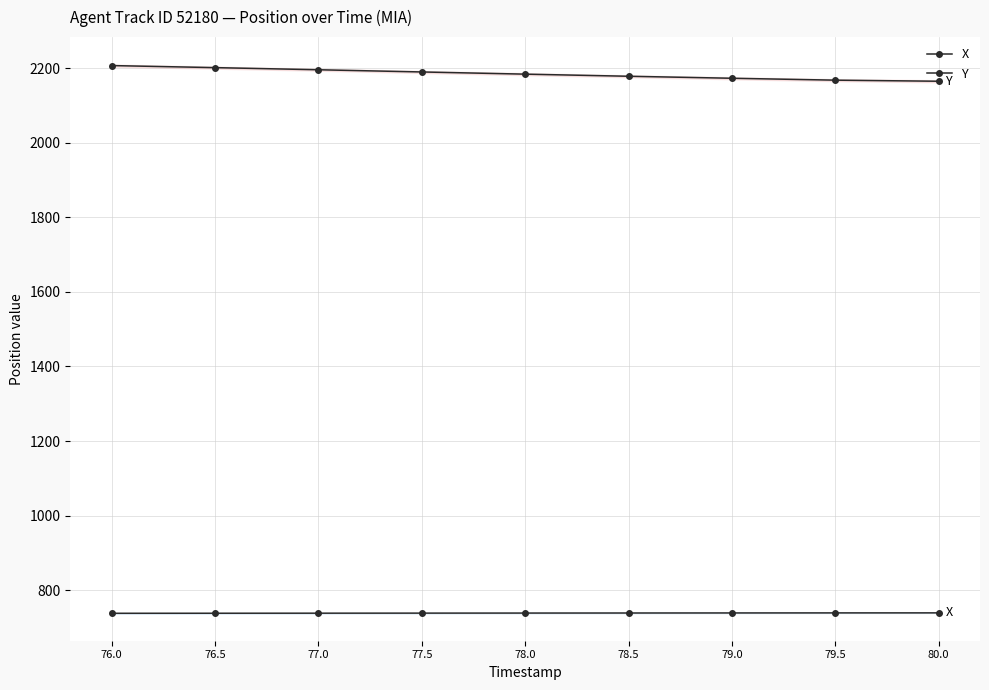

What is the highest value of the Y series?

2207.7